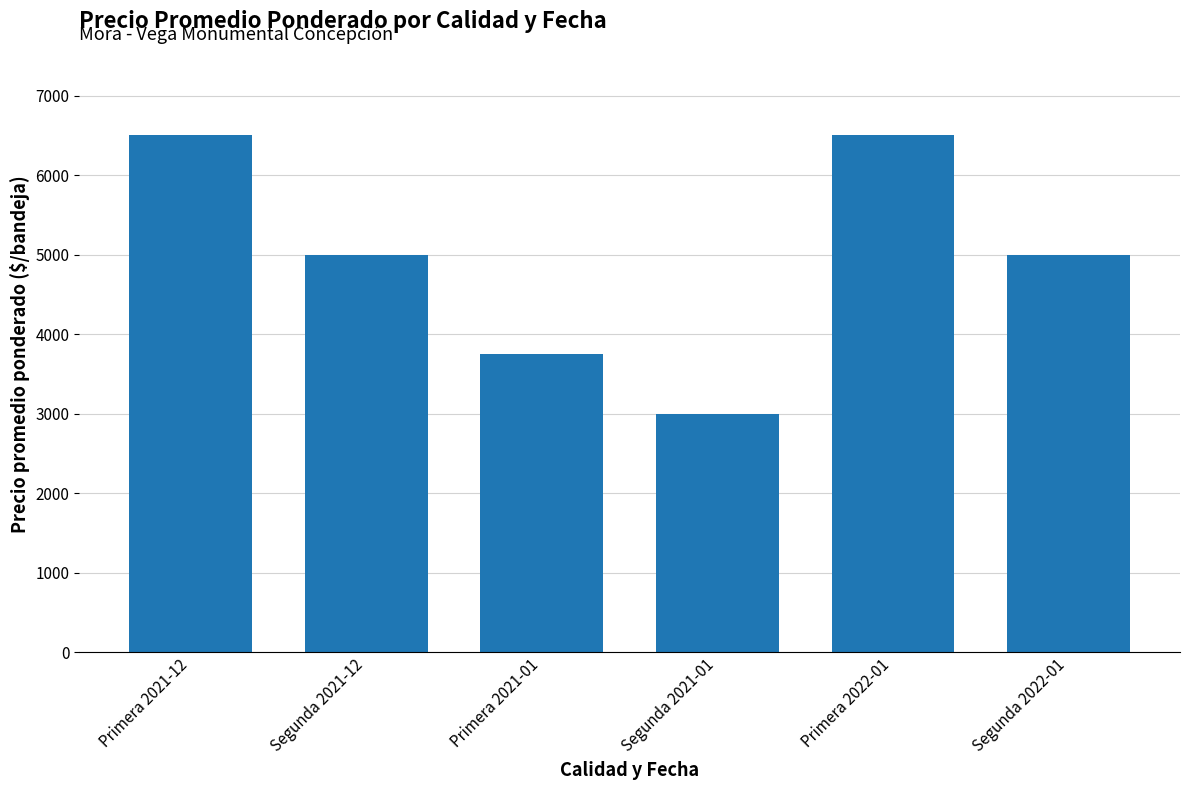

What is the greatest value displayed?

6500